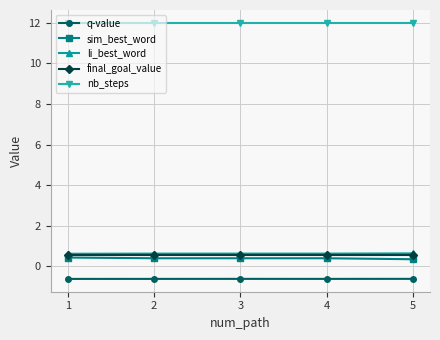

What is the total value across all series at 2?

13.0